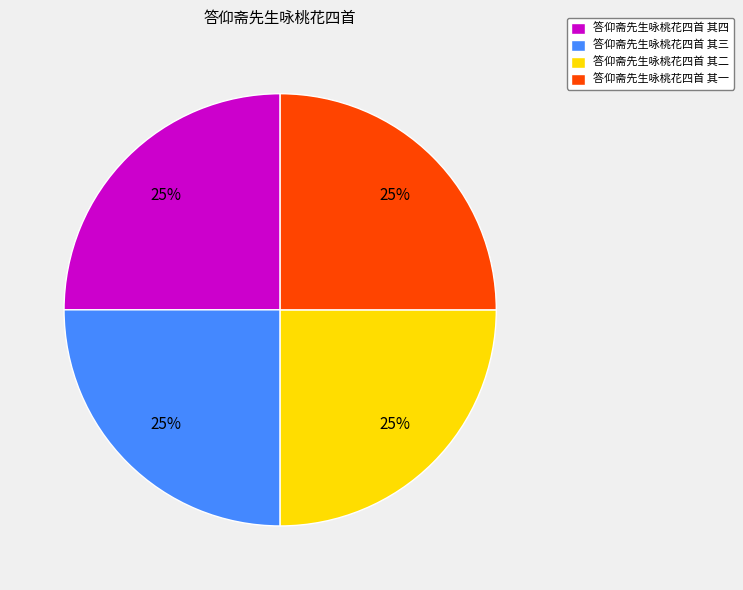

To the nearest percent, what portion does 答仰斋先生咏桃花四首 其二 represent?

25%